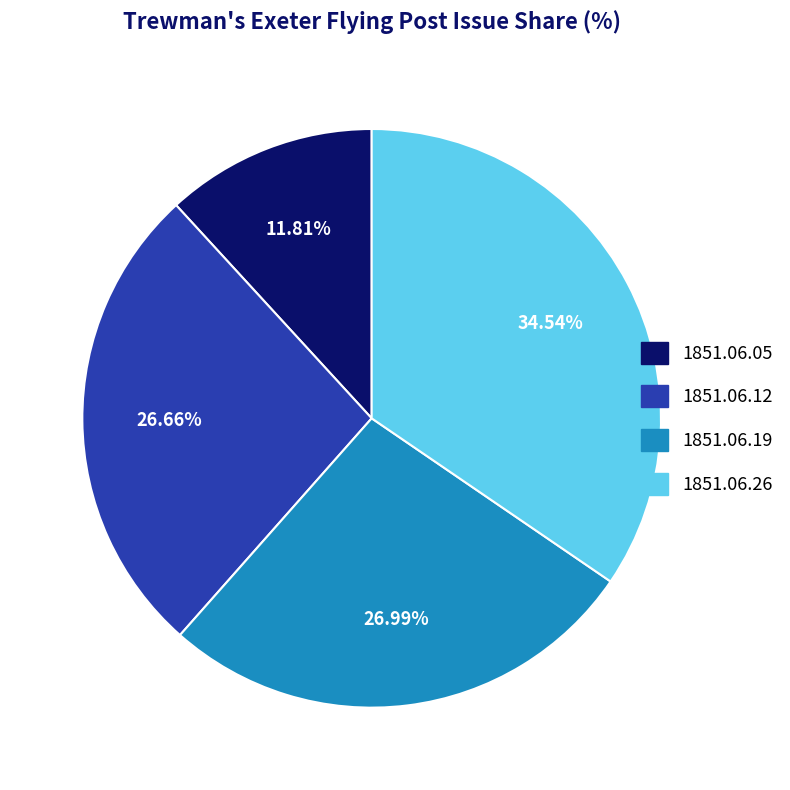

Does any single category account for the majority?

No